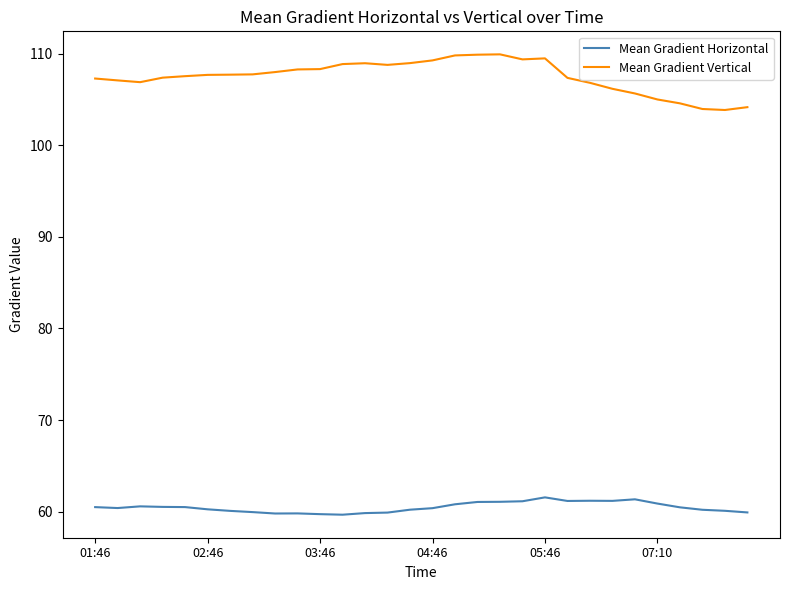

Which series has the largest total across all categories?

Mean Gradient Vertical